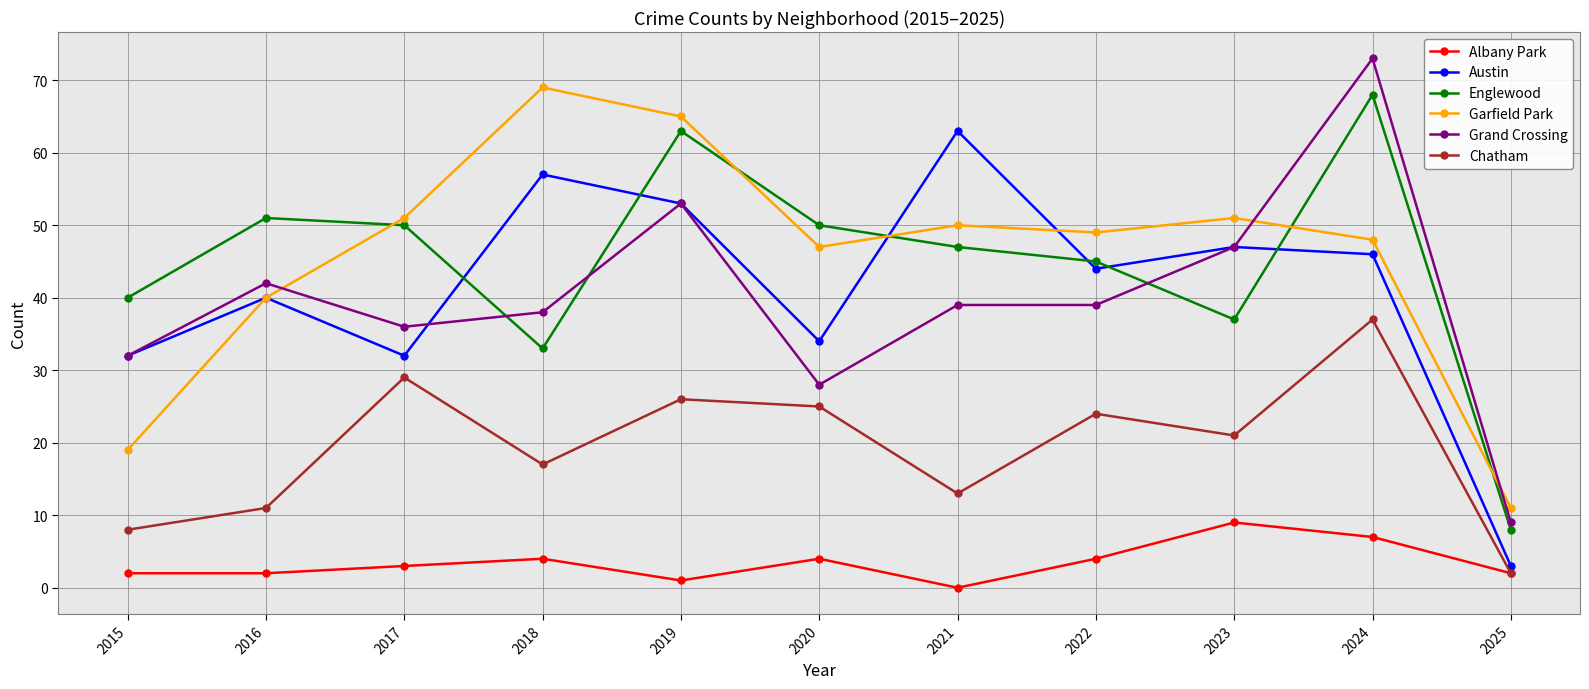

True or false: Englewood has a value of 50 at 2020.

True